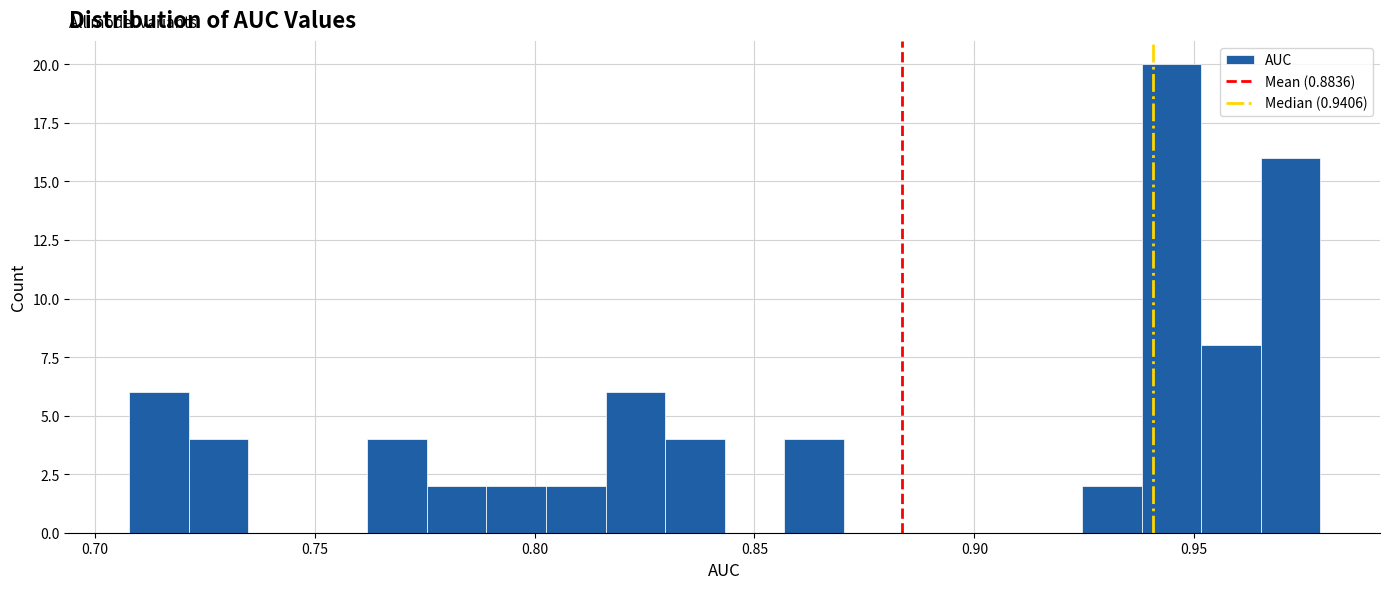

Read against the x-axis, roughly where is the centre of the tallest bar?

0.945